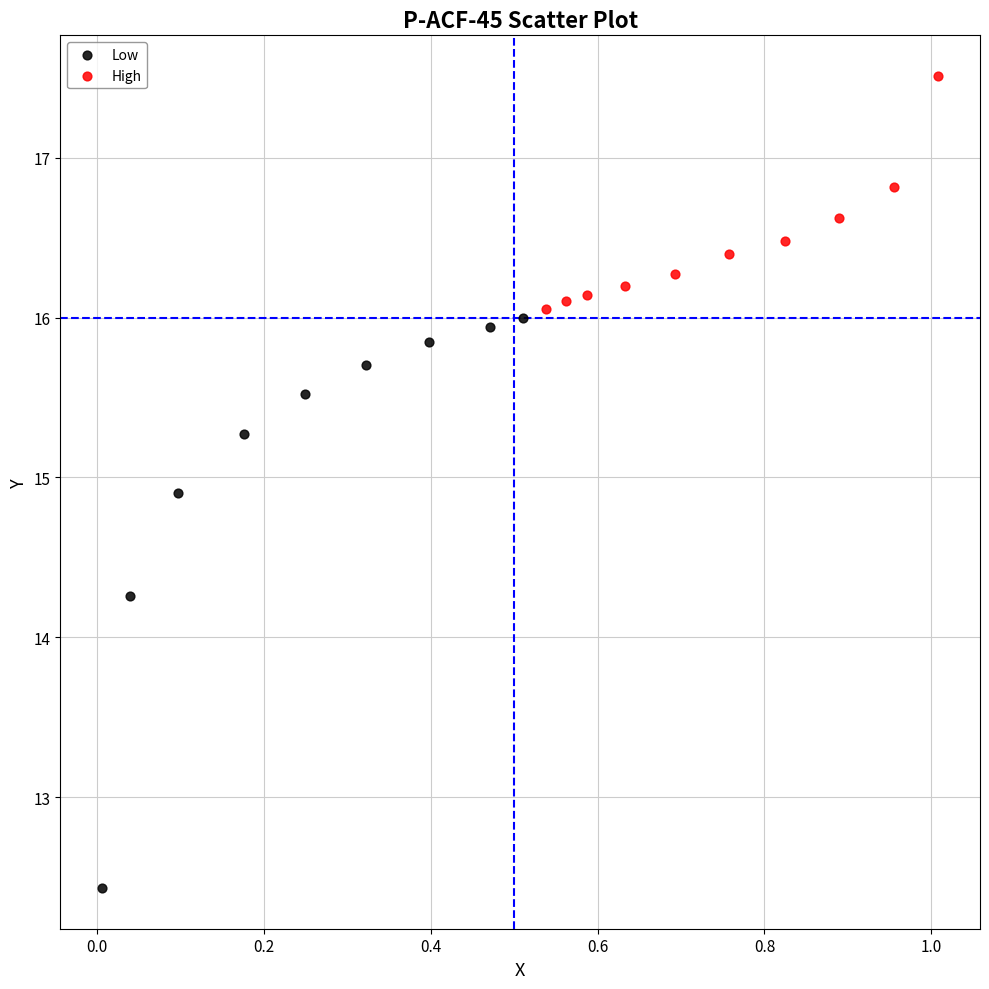

Which series reaches the minimum Y coordinate?

Low